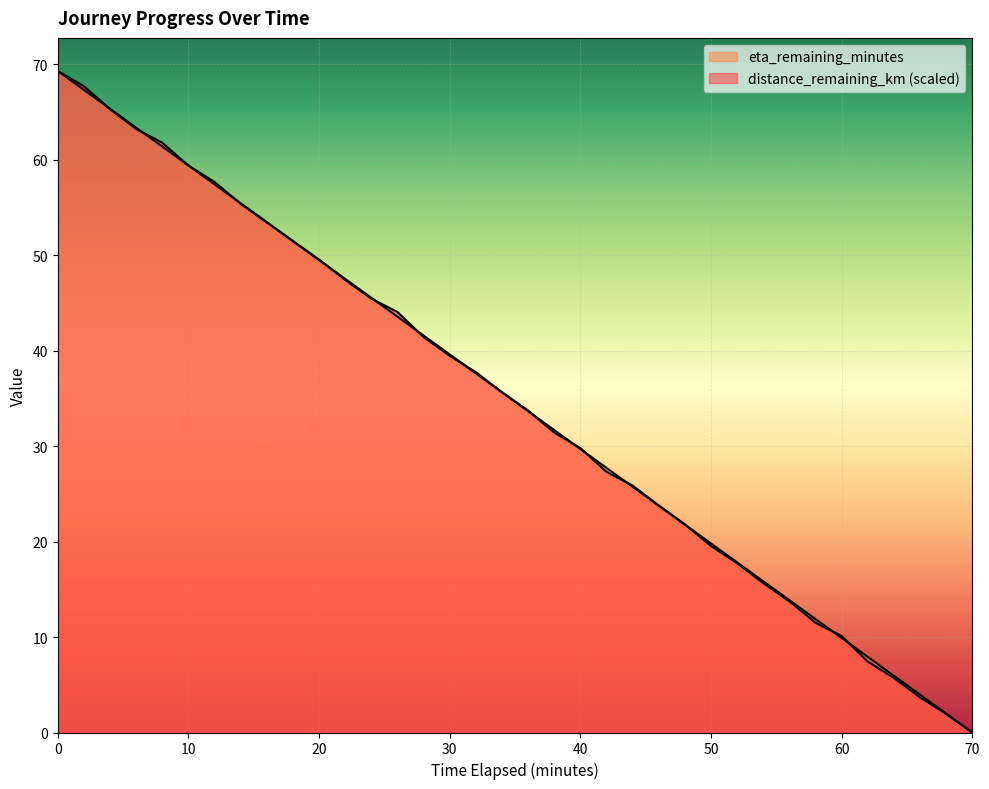

Rank the series by their average value, from highest to lowest.

eta_remaining_minutes, distance_remaining_km